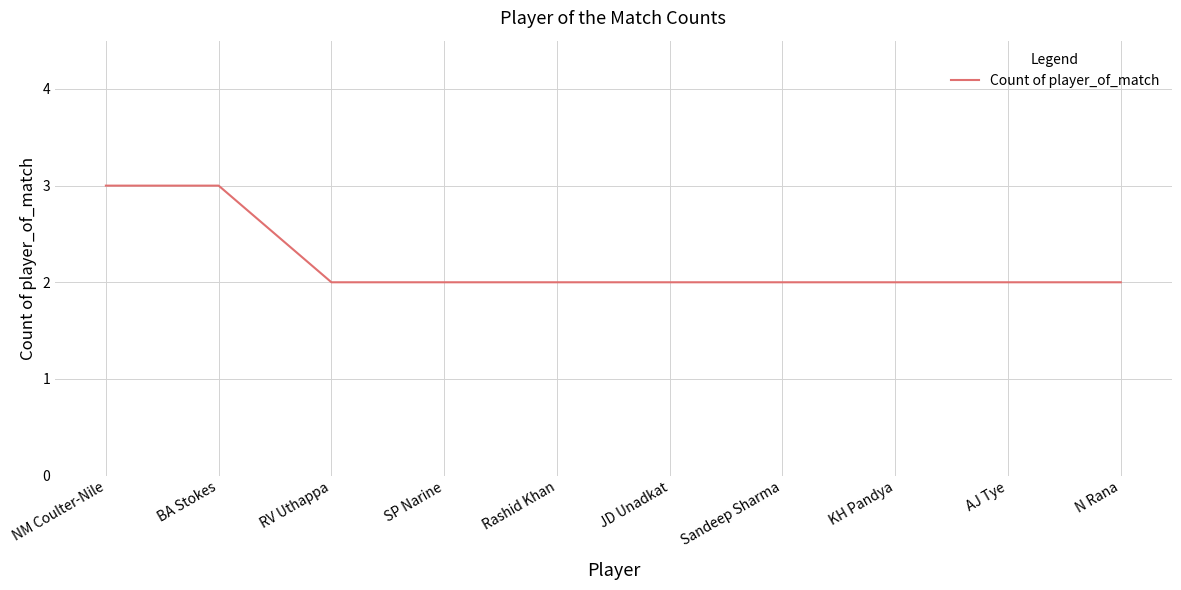

What is the maximum value shown in the chart?

3